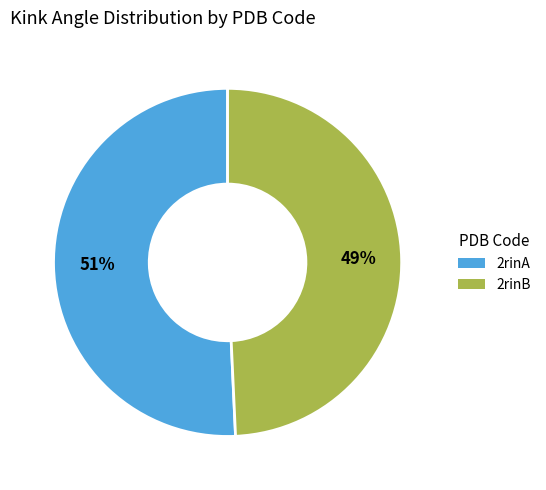

Is there any slice that represents more than half of the pie?

Yes